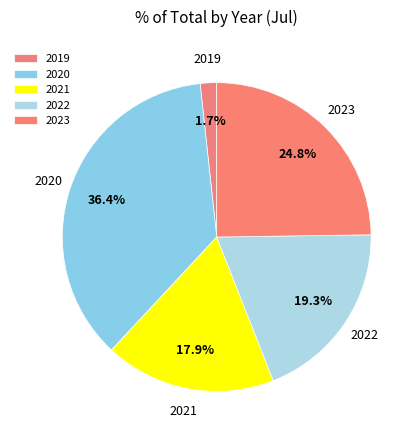

Rank the categories by value from lowest to highest.

2019, 2021, 2022, 2023, 2020